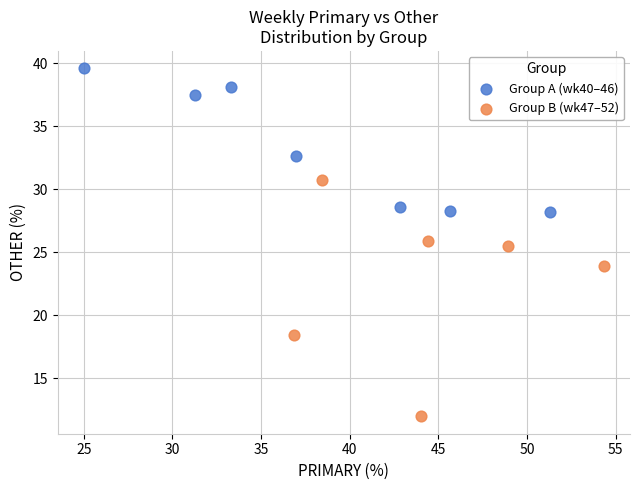

Which series contains the highest Y value?

Group A (wk40–46)